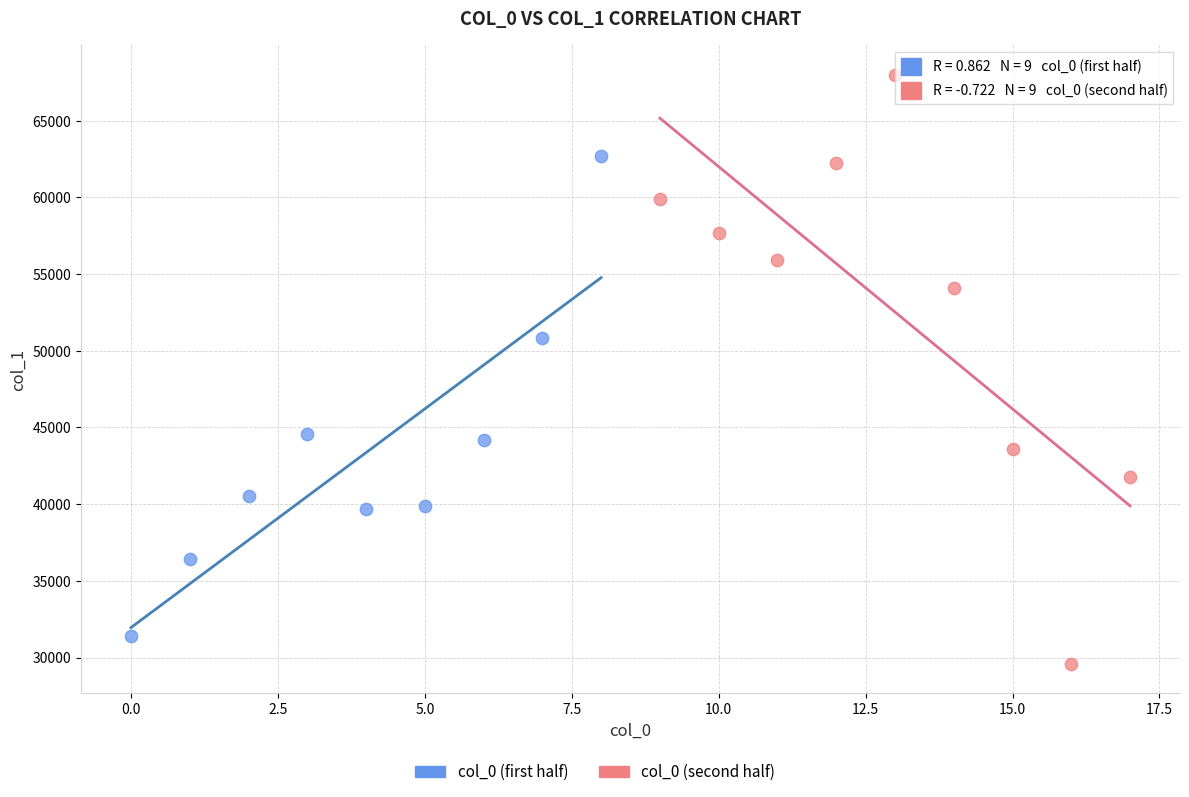

Which series contains the highest Y value?

col_0 (second half)